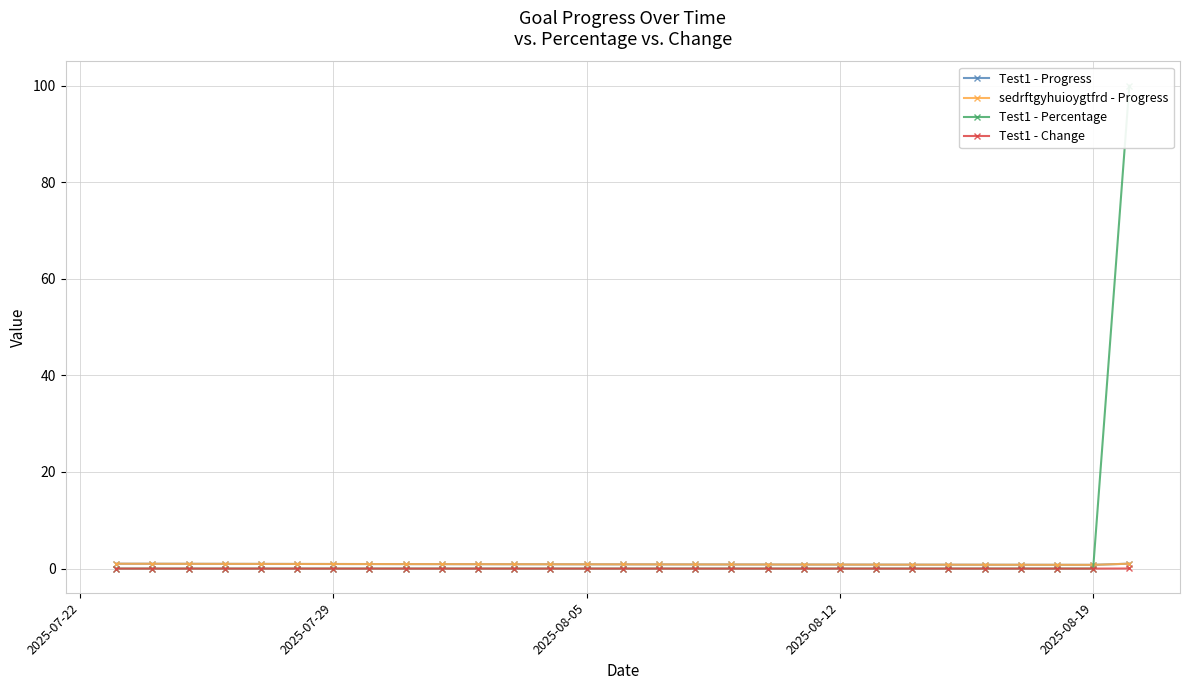

List the series in order of their peak value, lowest first.

Test1 - Change, Test1 - Progress, sedrftgyhuioygtfrd - Progress, Test1 - Percentage